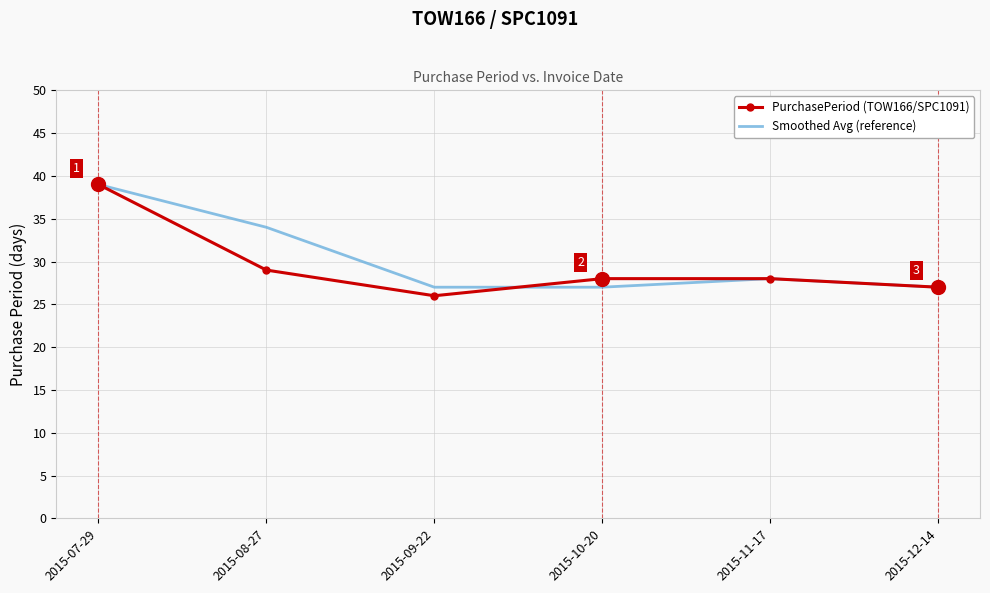

Where is the first local minimum for PurchasePeriod (TOW166/SPC1091)?

2015-09-22